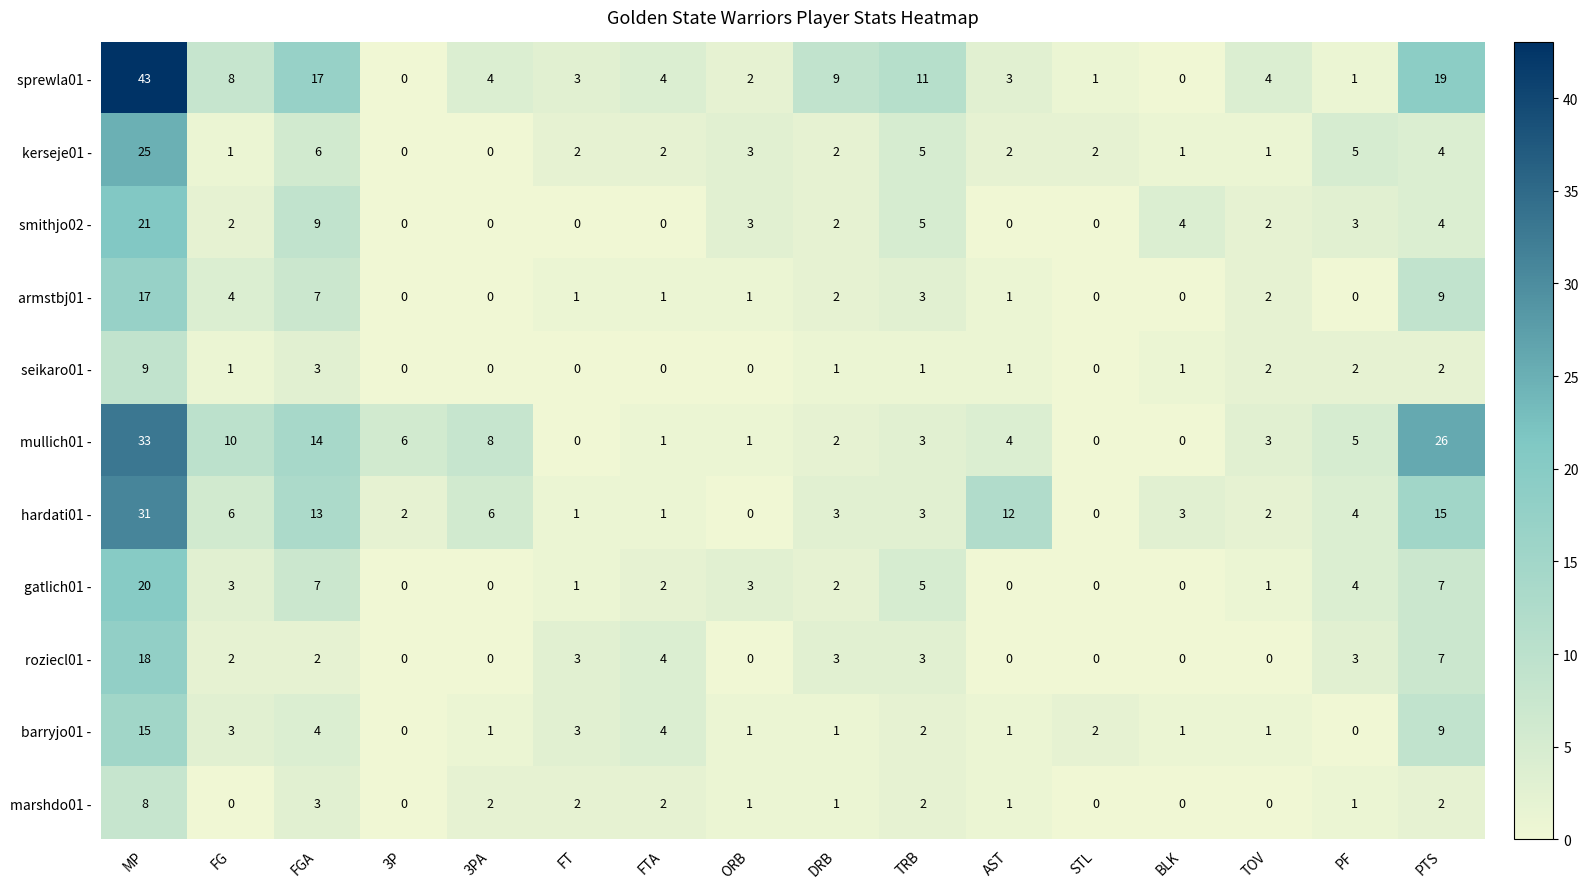

What is the sum of the roziecl01 - values at MP and AST?

18